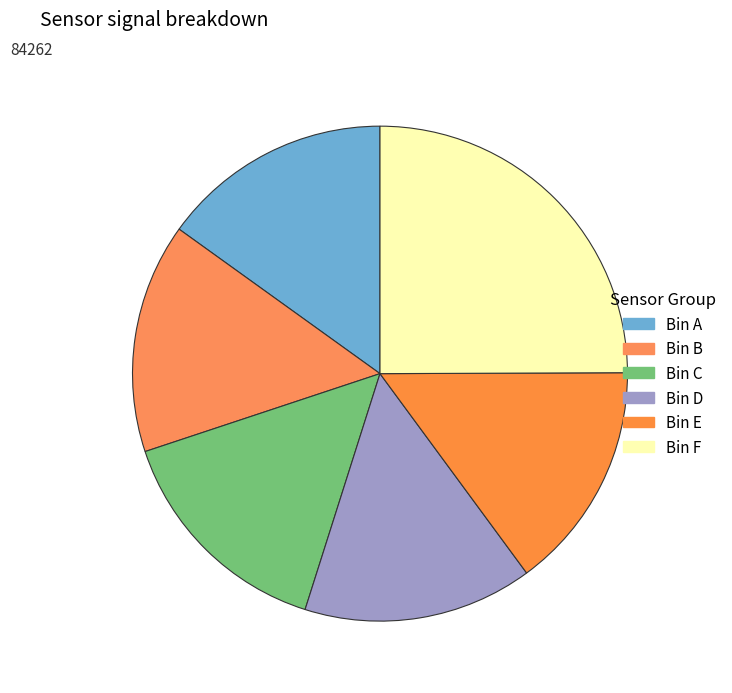

How many segments does this pie chart have?

6